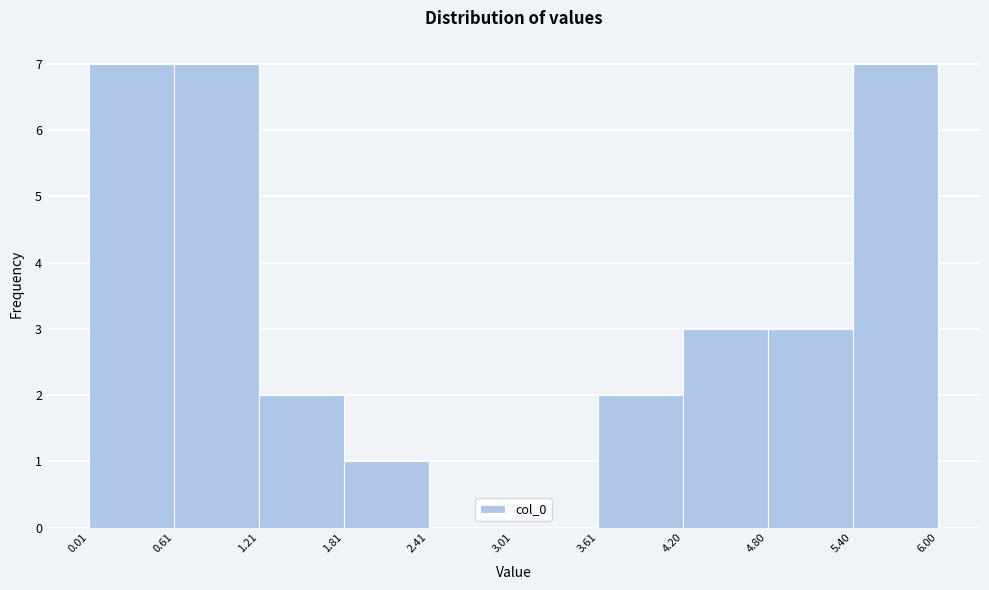

What is the height of the bar covering 5.40 to 6.00 on the x-axis? The values are not printed on the chart, so give them approximately, as read against the axis.

7